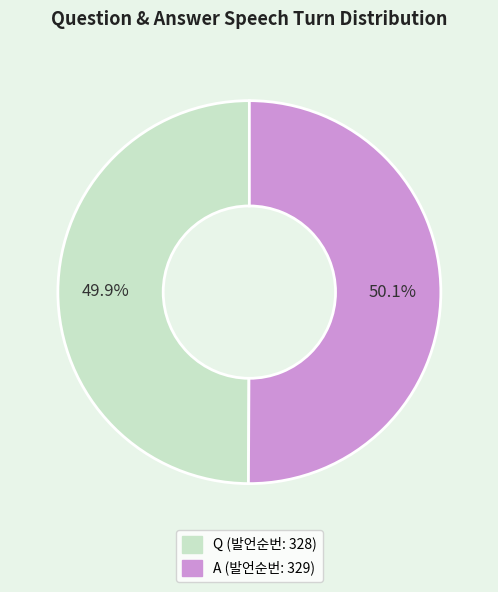

How many slices are in this pie chart?

2